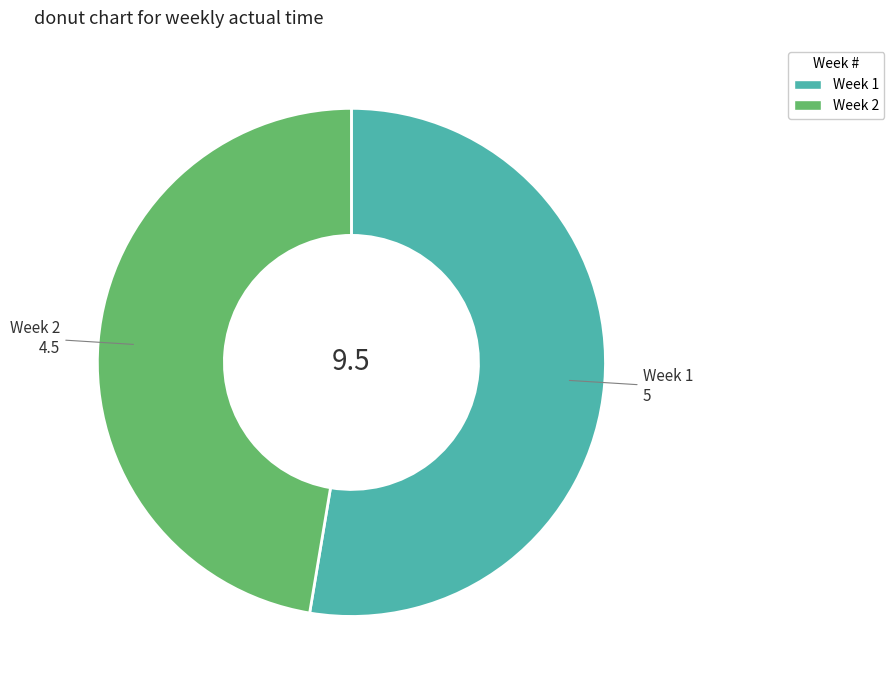

Rank the categories by value from lowest to highest.

Week 2, Week 1